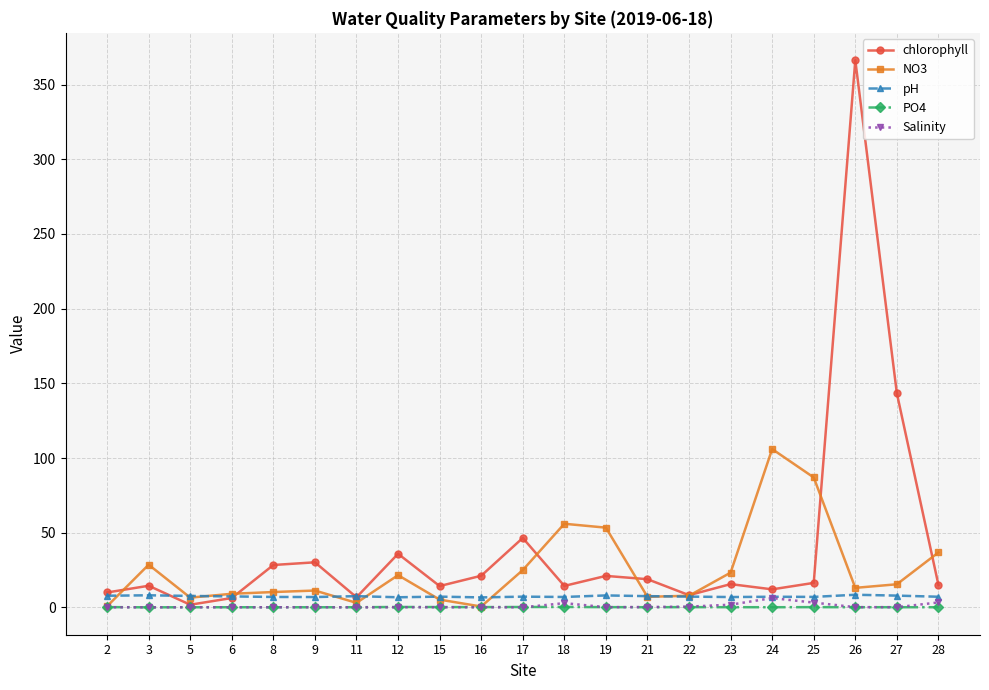

At which category is the sum across all series the highest?

26